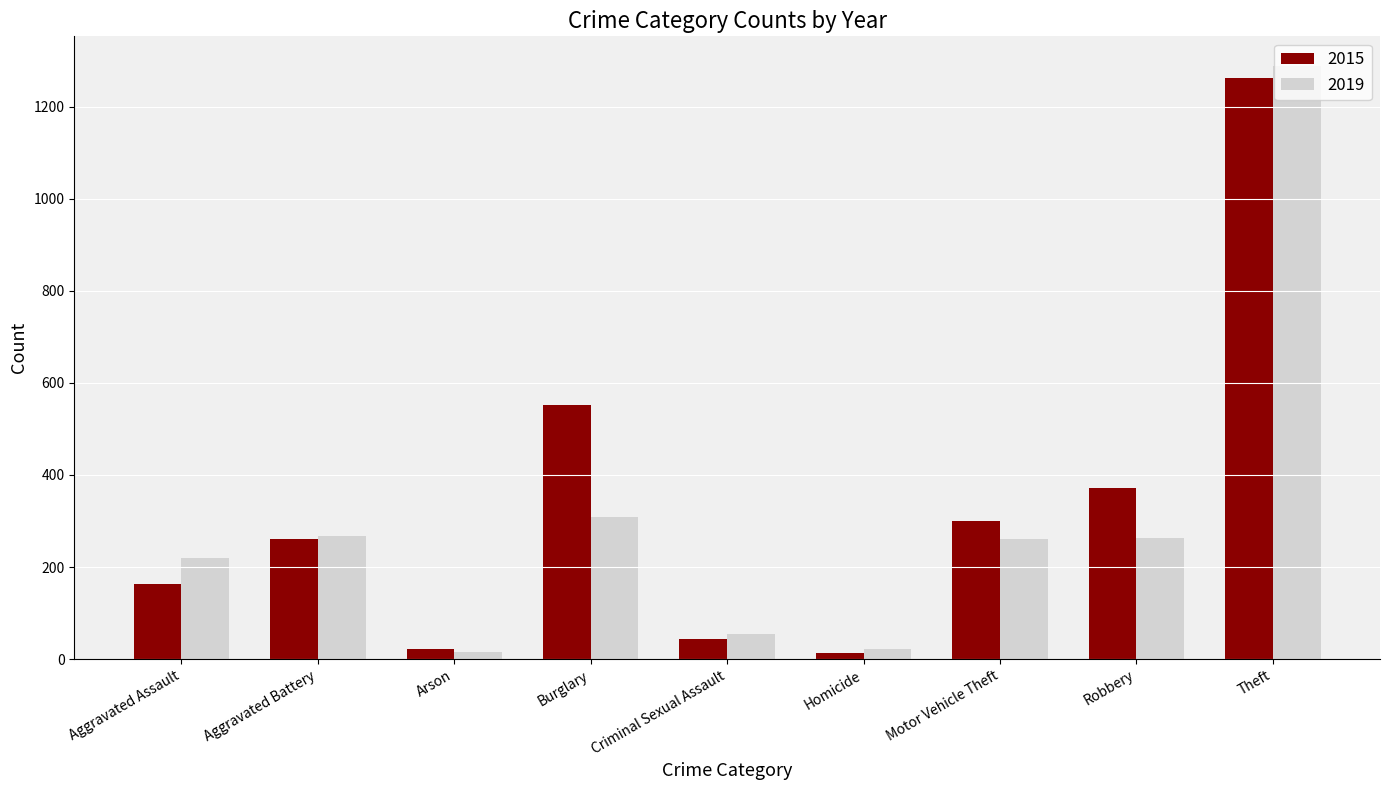

What is the minimum value shown in the chart?

13